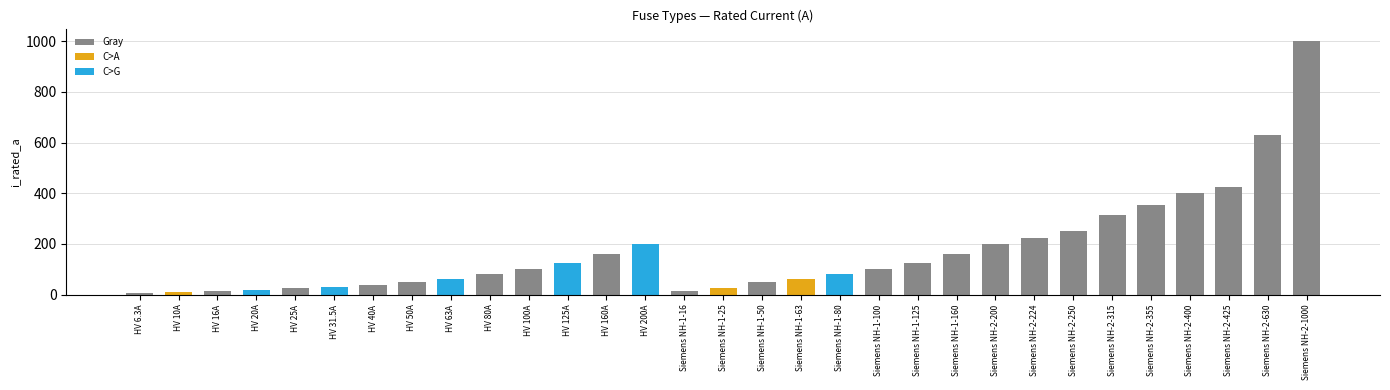

Reading left to right, extract all data points from this chart.

6.3	10.0	16.0	20.0	25.0	31.5	40.0	50.0	63.0	80.0	100.0	125.0	160.0	200.0	16.0	25.0	50.0	63.0	80.0	100.0	125.0	160.0	200.0	224.0	250.0	315.0	355.0	400.0	425.0	630.0	1000.0